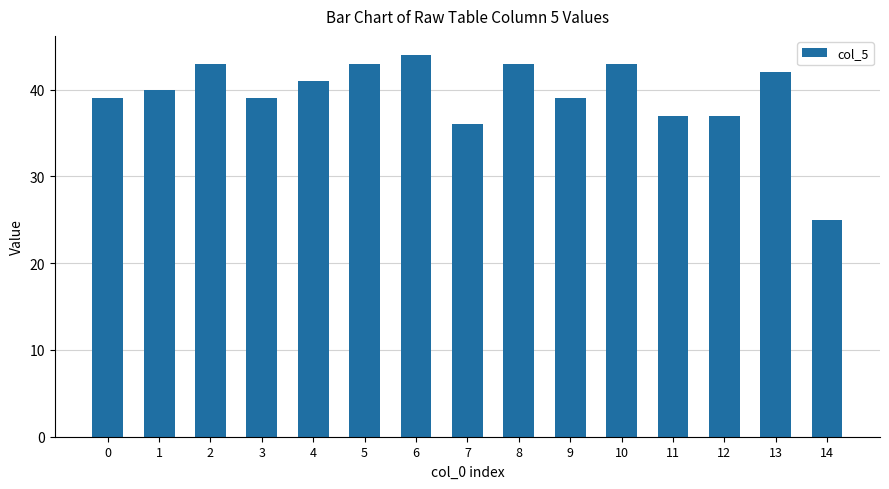

What is the approximate value at 4?

41